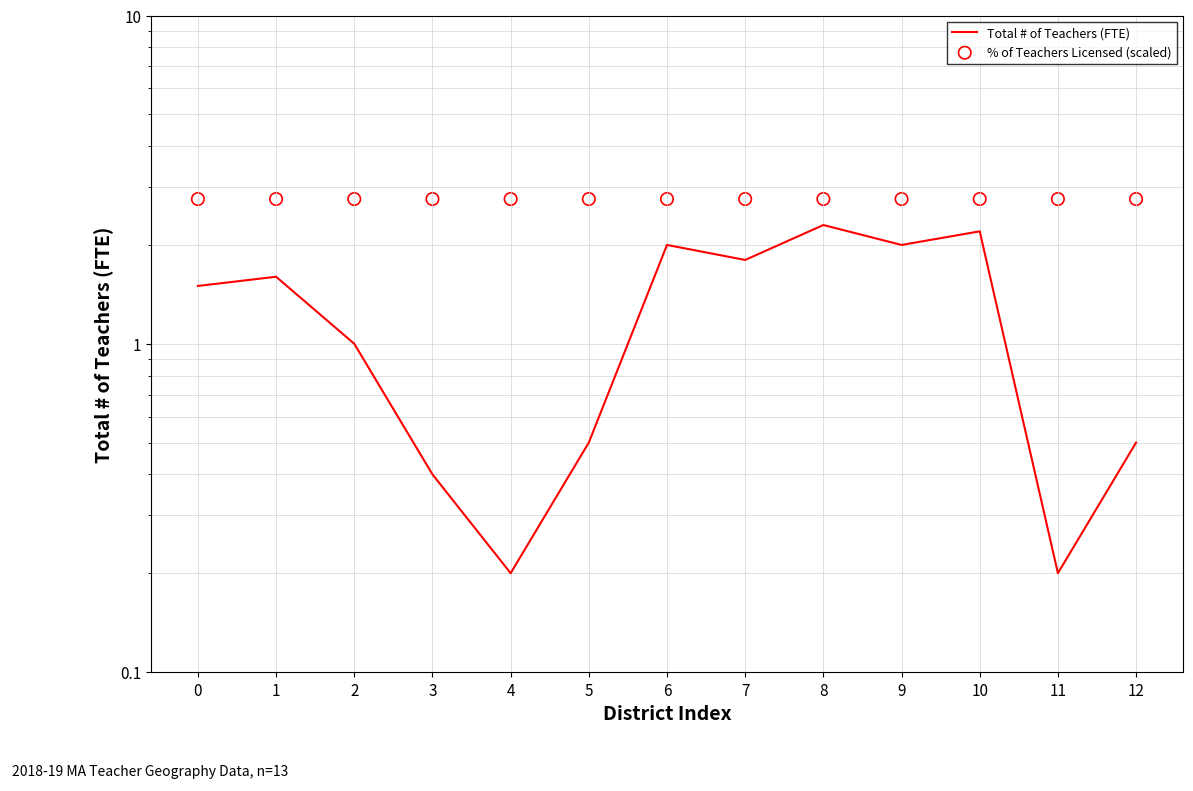

What is the total value across all series at 7?

4.6